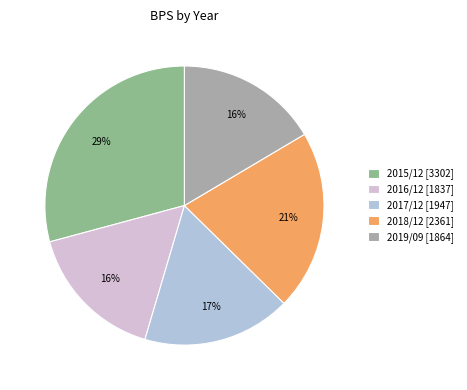

Is it true that 2017/12 is 17% of the pie?

True